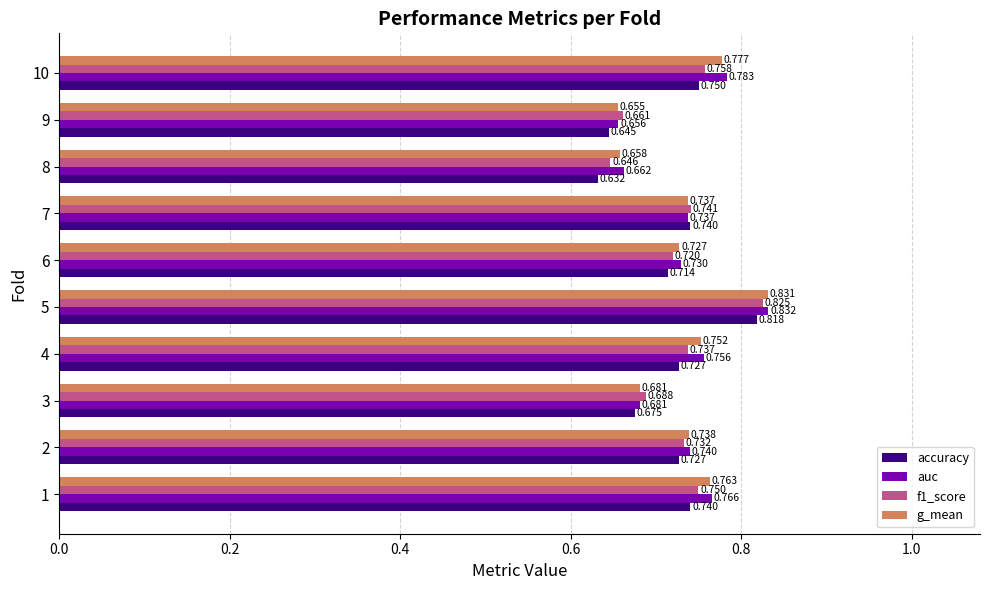

Between 1 and 9, which series saw the biggest shift?

auc